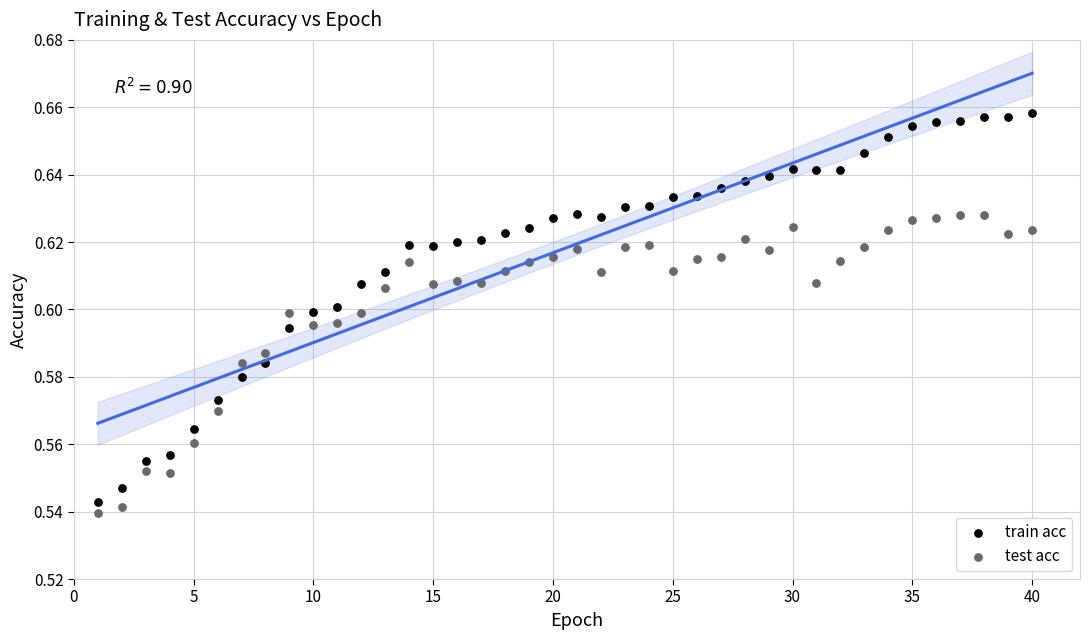

Across all data points, what is the range of X values (max minus min)?

39.0